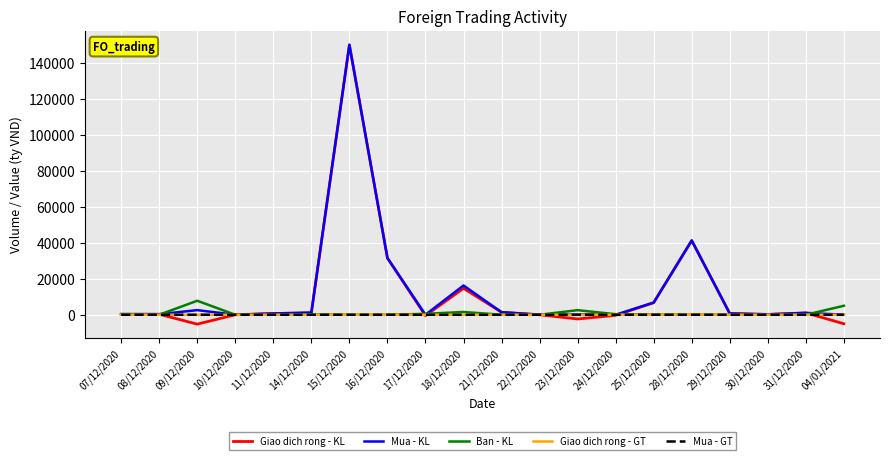

How many lines are shown in the chart?

5